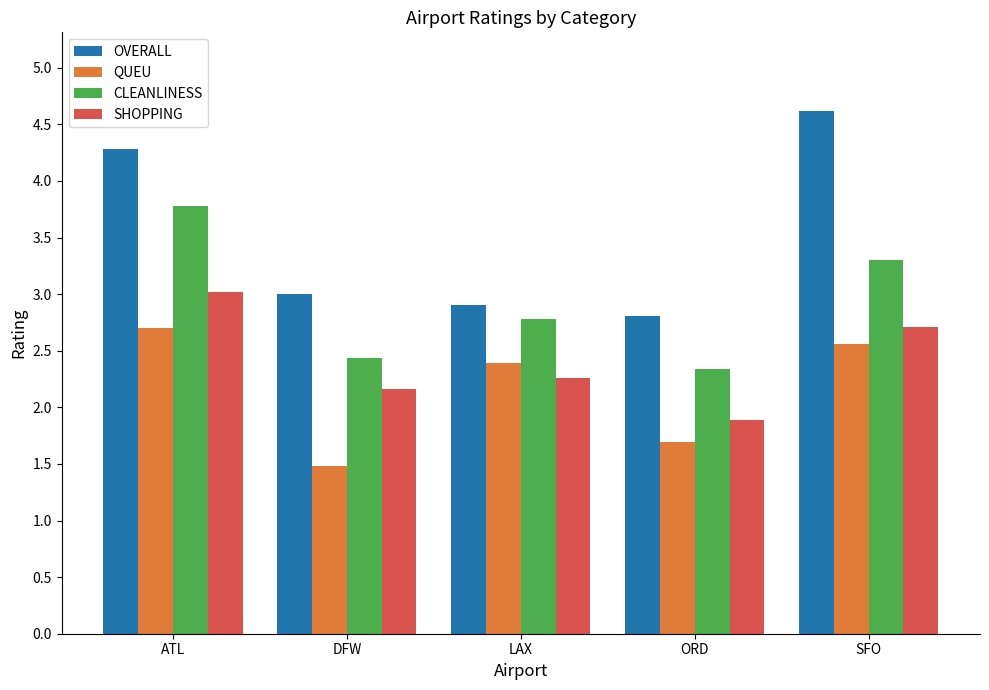

Which series has the largest total across all categories?

OVERALL